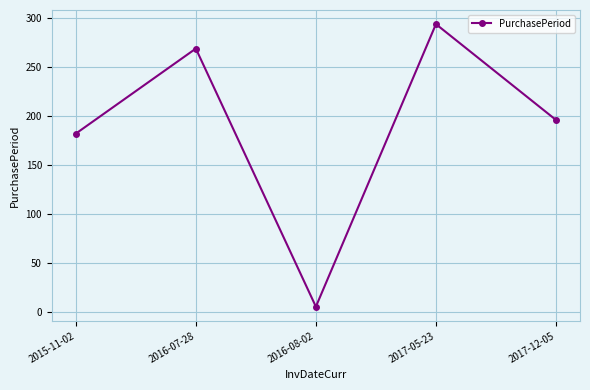

What position from the left is 2016-07-28?

2